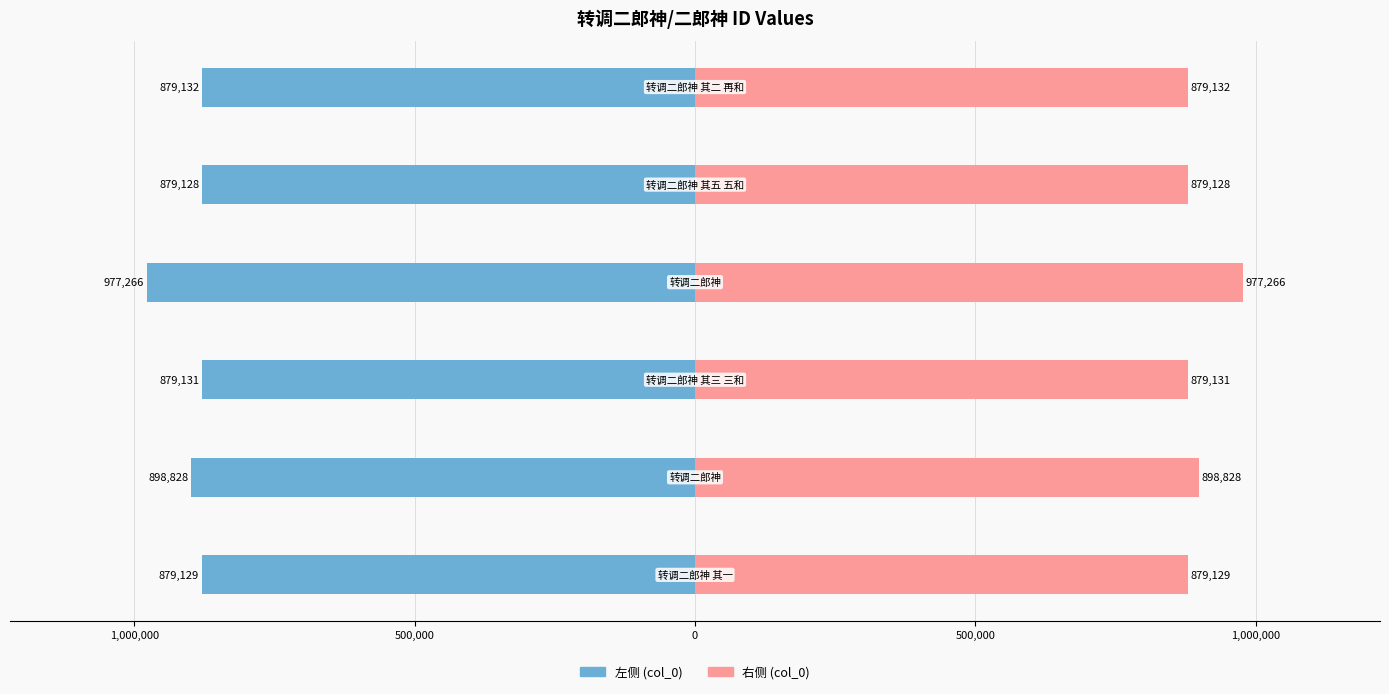

Is it true that 右侧 (col_0) equals 521213 at 500,000?

False